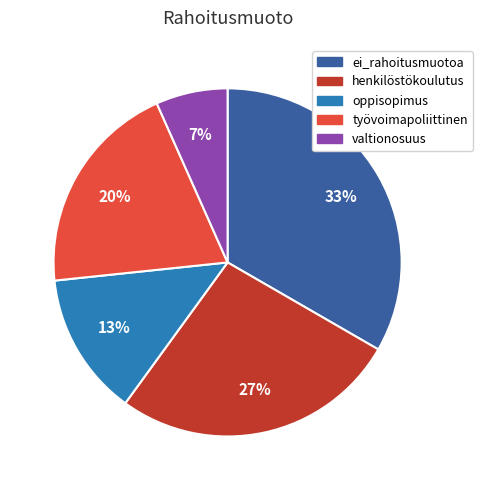

Which has a higher value, valtionosuus or oppisopimus?

oppisopimus